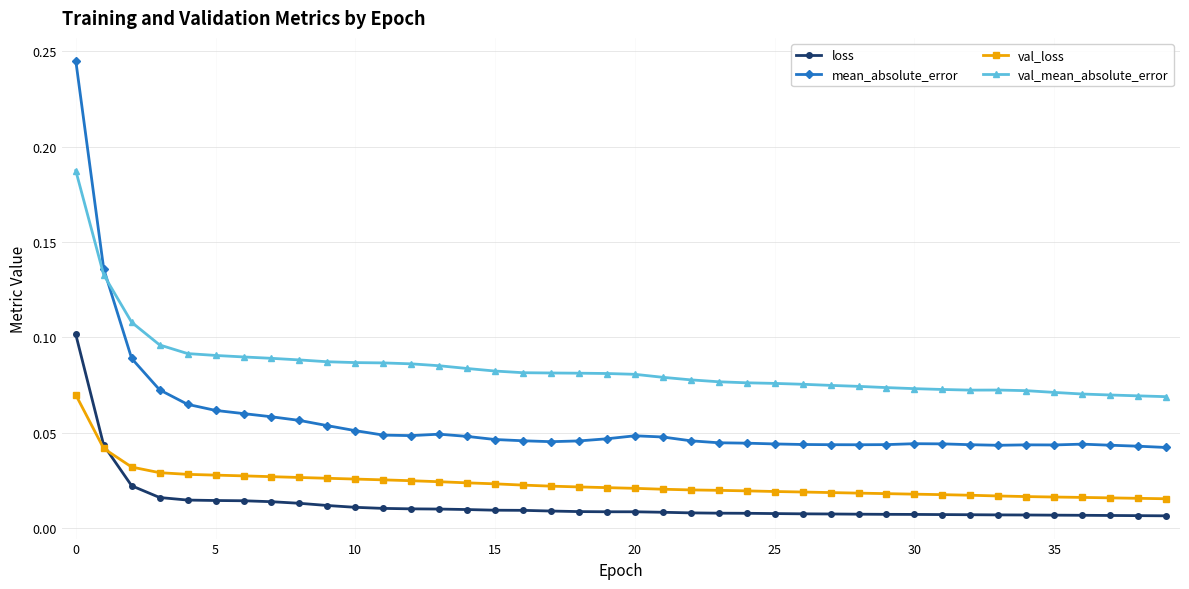

True or false: mean_absolute_error and val_loss intersect in this chart.

False